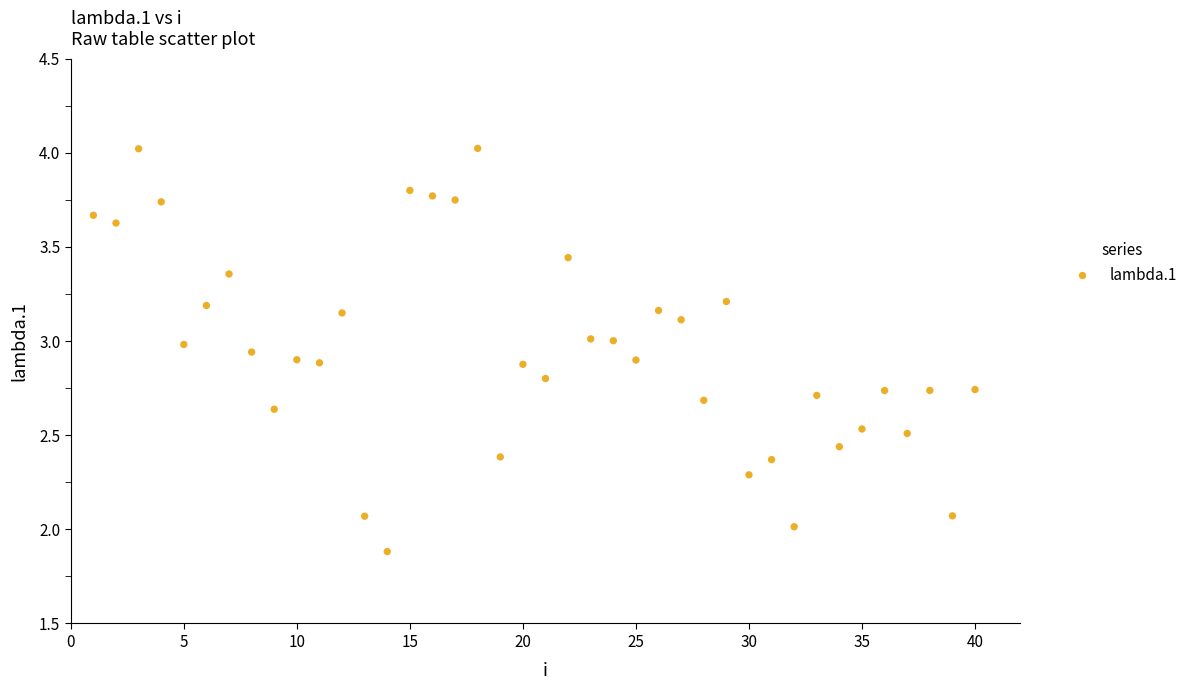

What is the range of X values (max minus min)?

39.0